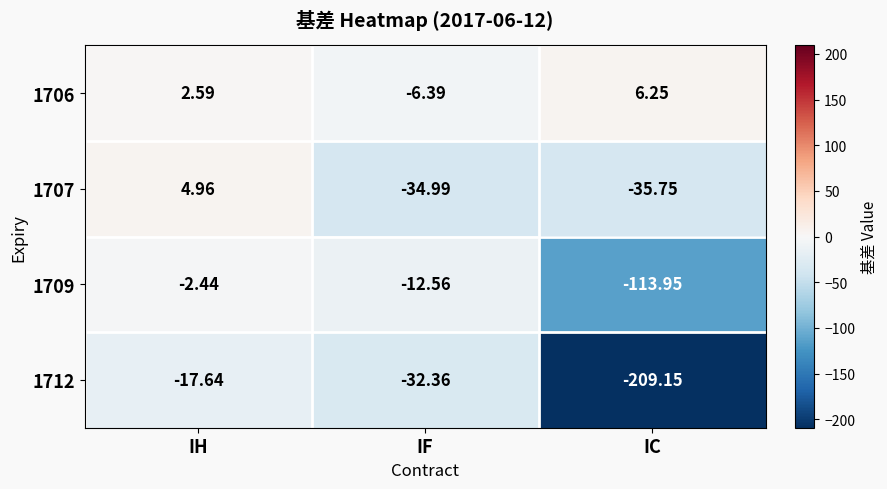

Is the value of 1706 at IH greater than the value of 1712 at IF?

Yes